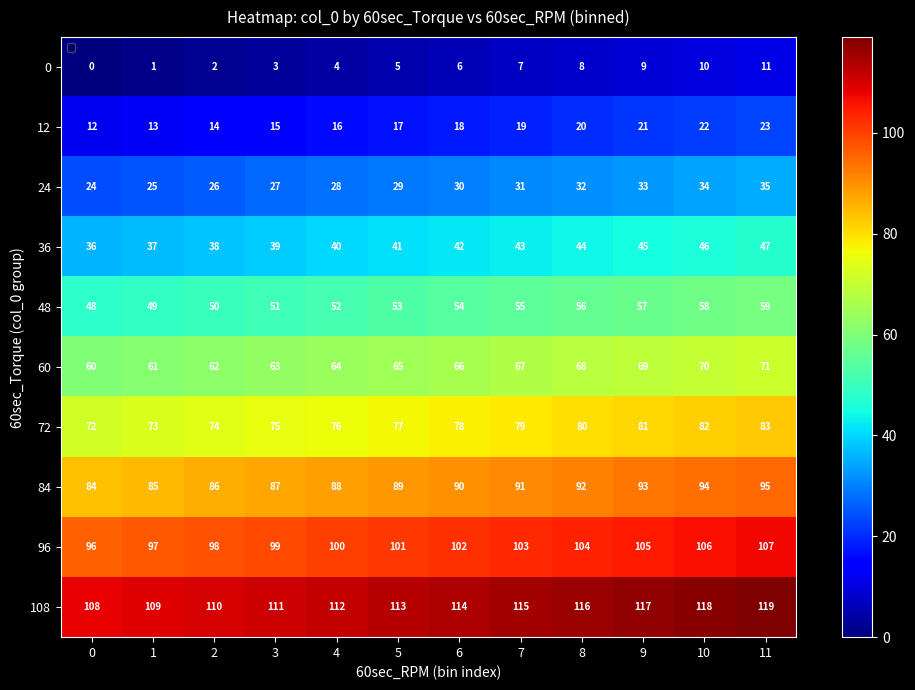

Where is 84 nearest to the value 89?

5